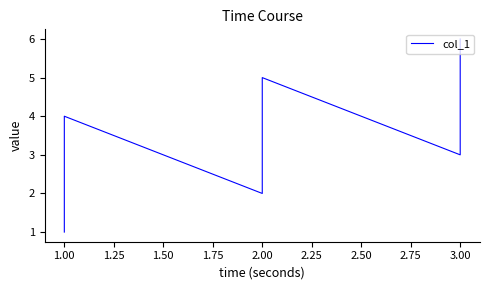

Reading left to right, what are all the values shown in this chart?

1	4	2	5	3	6